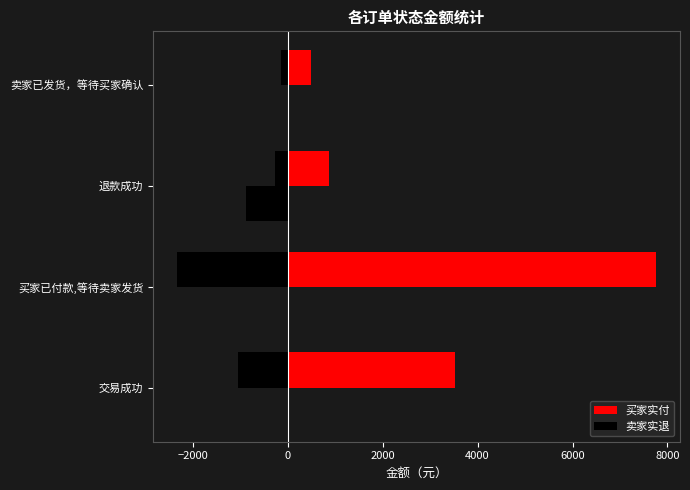

Rank the series at 交易成功 from highest to lowest value.

买家实付, 卖家实退